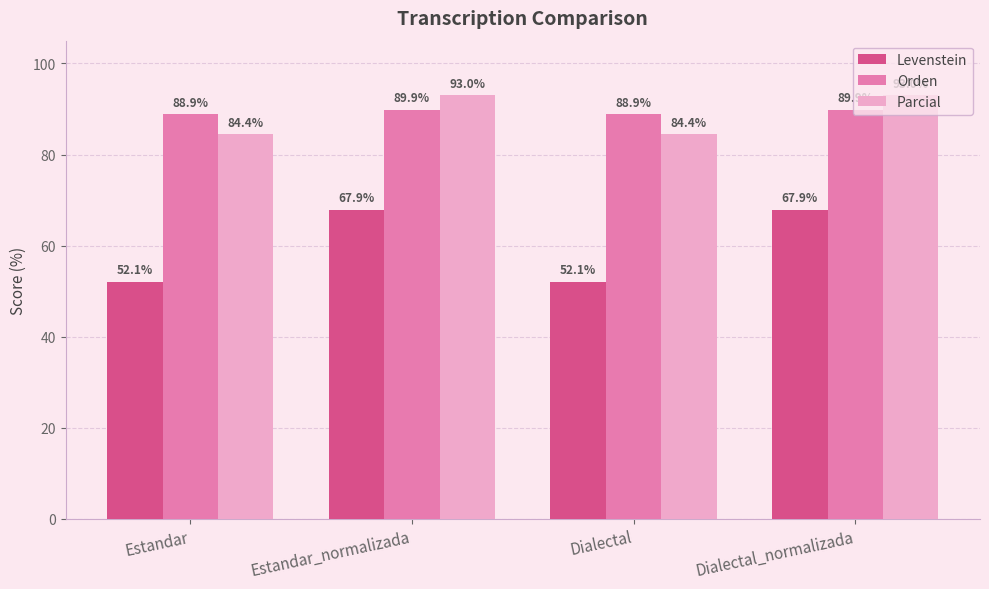

What is the difference between the highest and lowest values at Dialectal_normalizada?

25.2